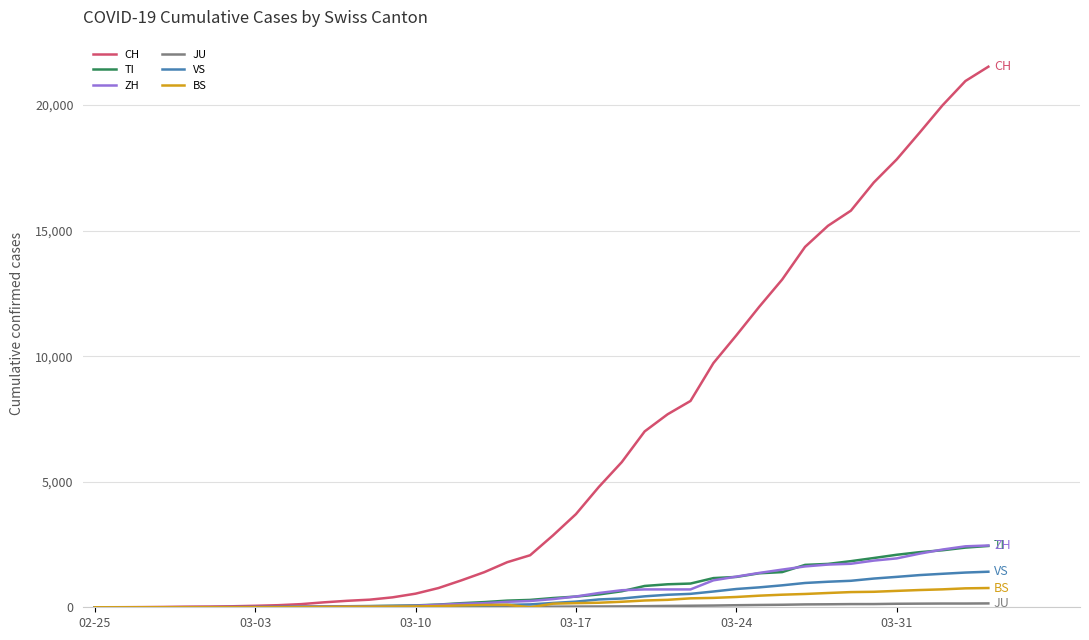

What is the greatest value displayed?

21530